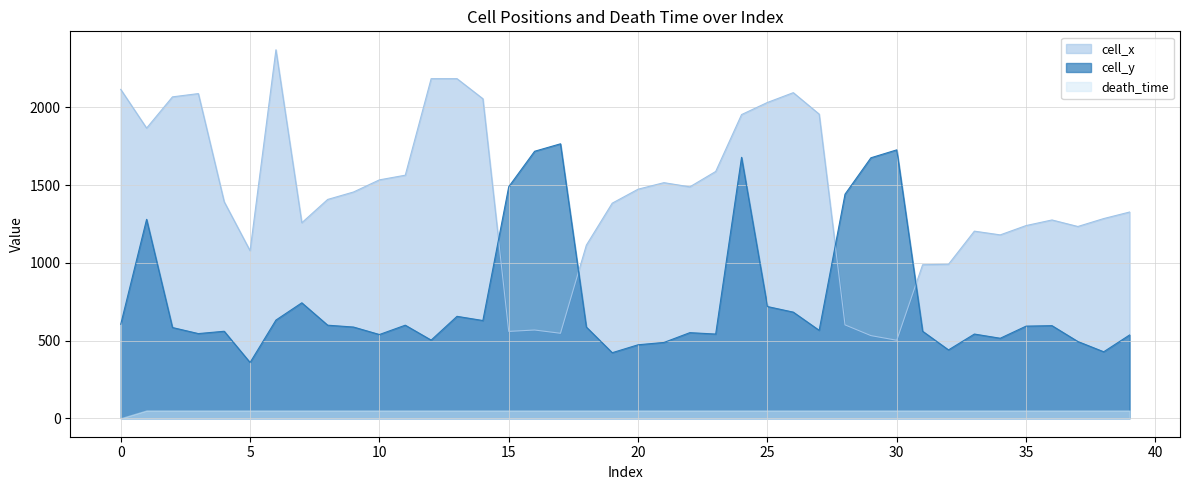

At which category does cell_y reach its first local peak?

1